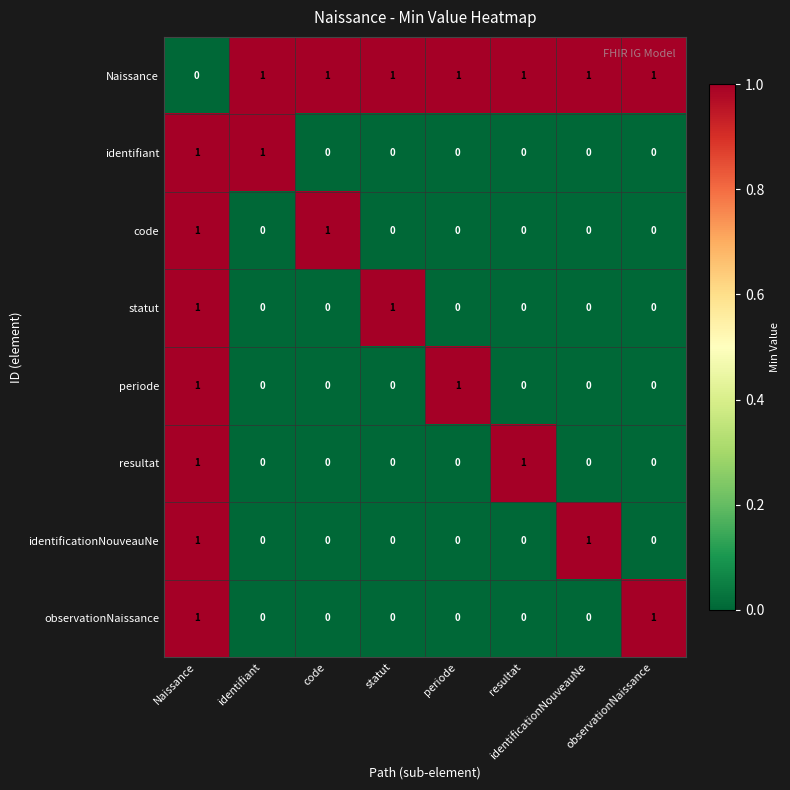

At how many categories does at least one series exceed 0?

8